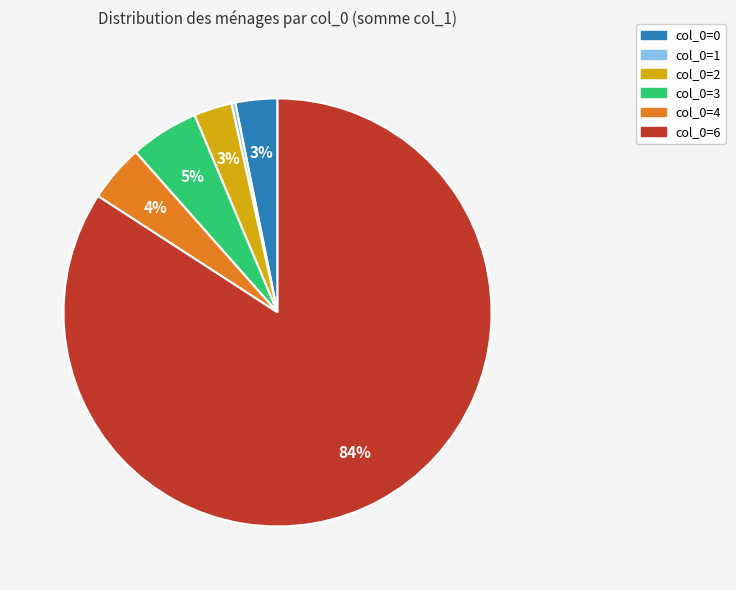

Is there any slice that represents more than half of the pie?

Yes